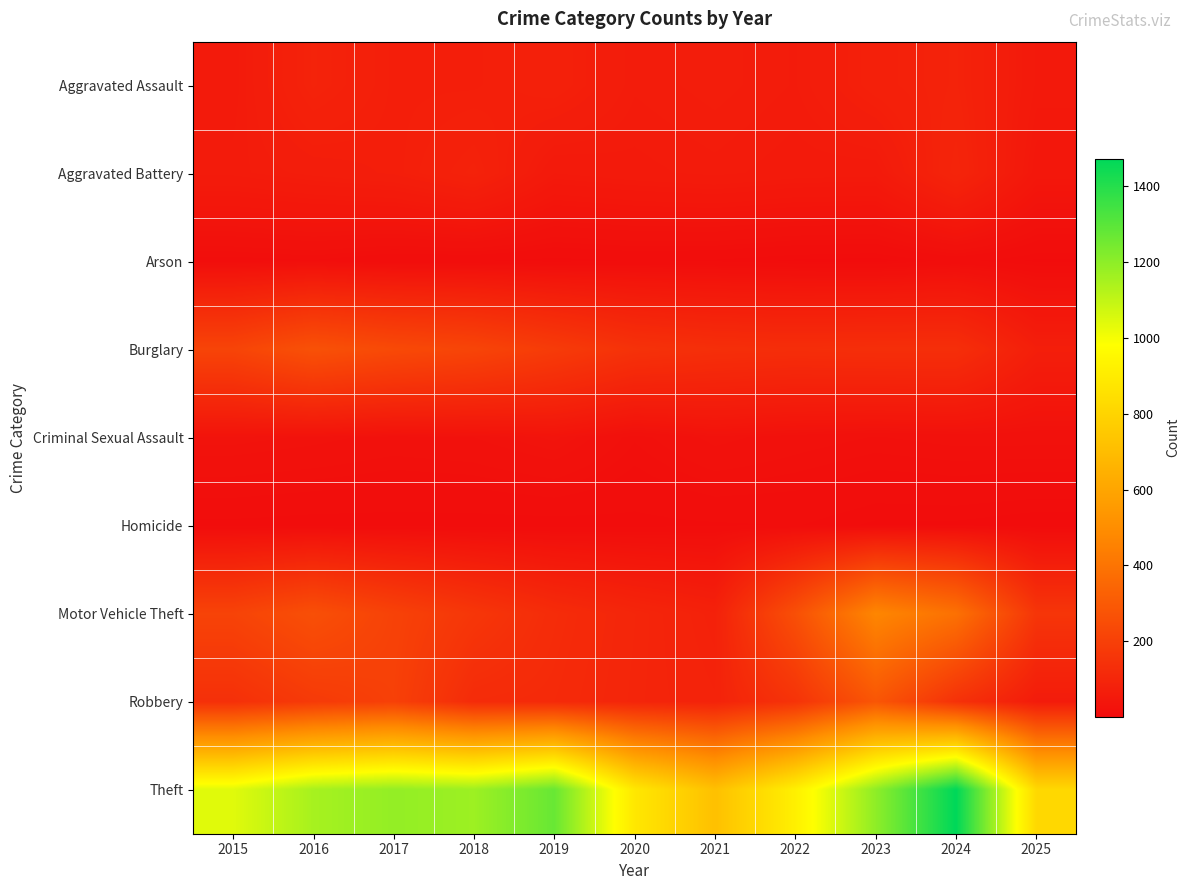

Reading left to right, transcribe all the data shown in this chart.

Aggravated Assault: 2015=56	2016=88	2017=72	2018=72	2019=80	2020=62	2021=66	2022=61	2023=79	2024=88	2025=52
Aggravated Battery: 2015=60	2016=66	2017=71	2018=86	2019=53	2020=57	2021=60	2022=56	2023=55	2024=96	2025=44
Arson: 2015=10	2016=12	2017=7	2018=7	2019=5	2020=7	2021=6	2022=3	2023=2	2024=8	2025=3
Burglary: 2015=216	2016=266	2017=237	2018=218	2019=182	2020=146	2021=134	2022=130	2023=133	2024=133	2025=72
Criminal Sexual Assault: 2015=29	2016=26	2017=22	2018=24	2019=31	2020=16	2021=26	2022=21	2023=18	2024=20	2025=20
Homicide: 2015=5	2016=4	2017=4	2018=4	2019=4	2020=5	2021=6	2022=7	2023=3	2024=3	2025=1
Motor Vehicle Theft: 2015=212	2016=259	2017=208	2018=163	2019=123	2020=99	2021=82	2022=259	2023=470	2024=388	2025=159
Robbery: 2015=139	2016=178	2017=202	2018=121	2019=116	2020=97	2021=88	2022=151	2023=284	2024=144	2025=60
Theft: 2015=1041	2016=1151	2017=1188	2018=1170	2019=1272	2020=884	2021=716	2022=920	2023=1198	2024=1473	2025=820